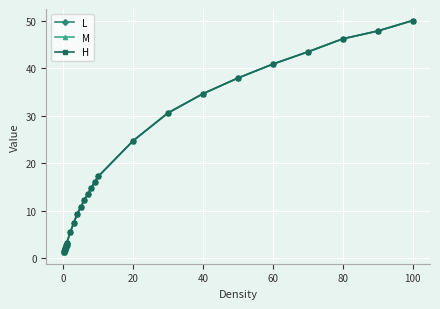

True or false: H and L cross at least once.

False